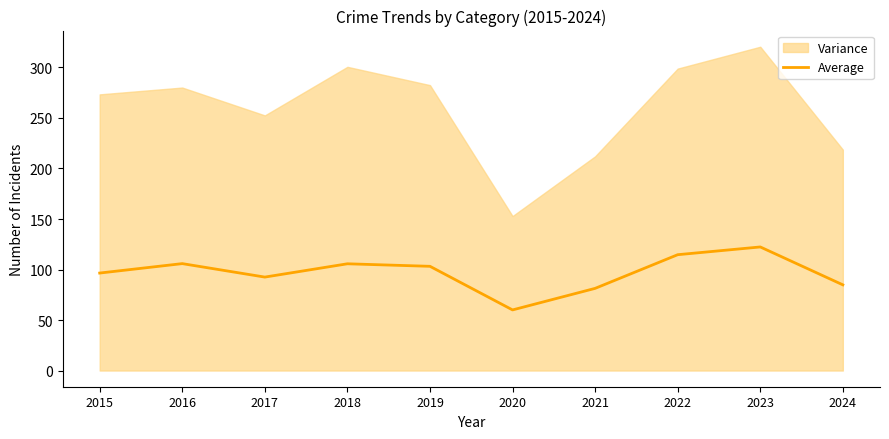

At which category does the chart reach its minimum across all series?

2020